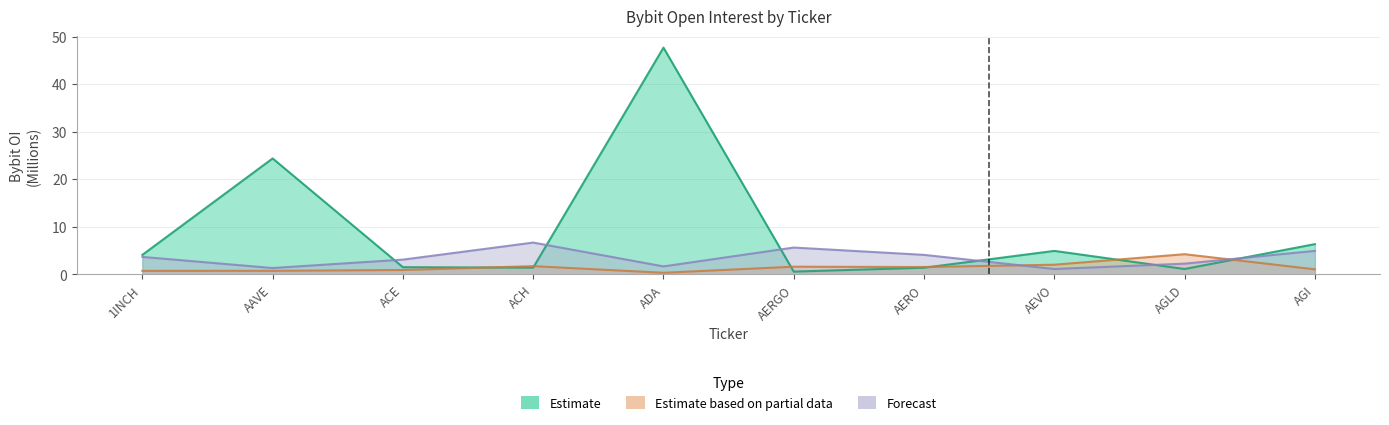

Does the chart have visible grid lines?

Yes